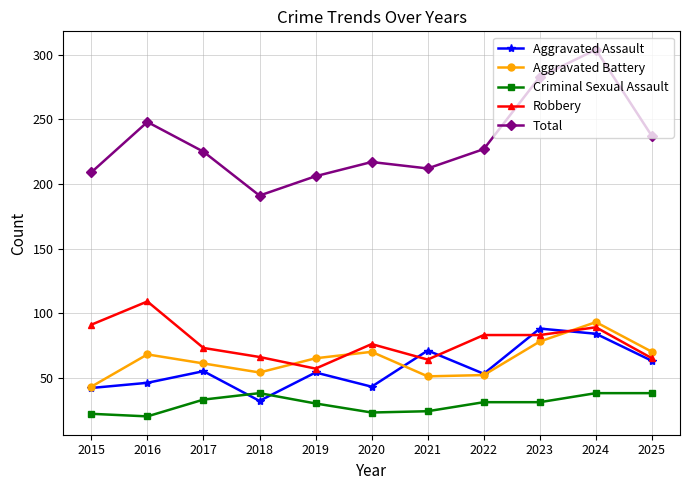

What is the spread (max minus min) of values at 2018?

159